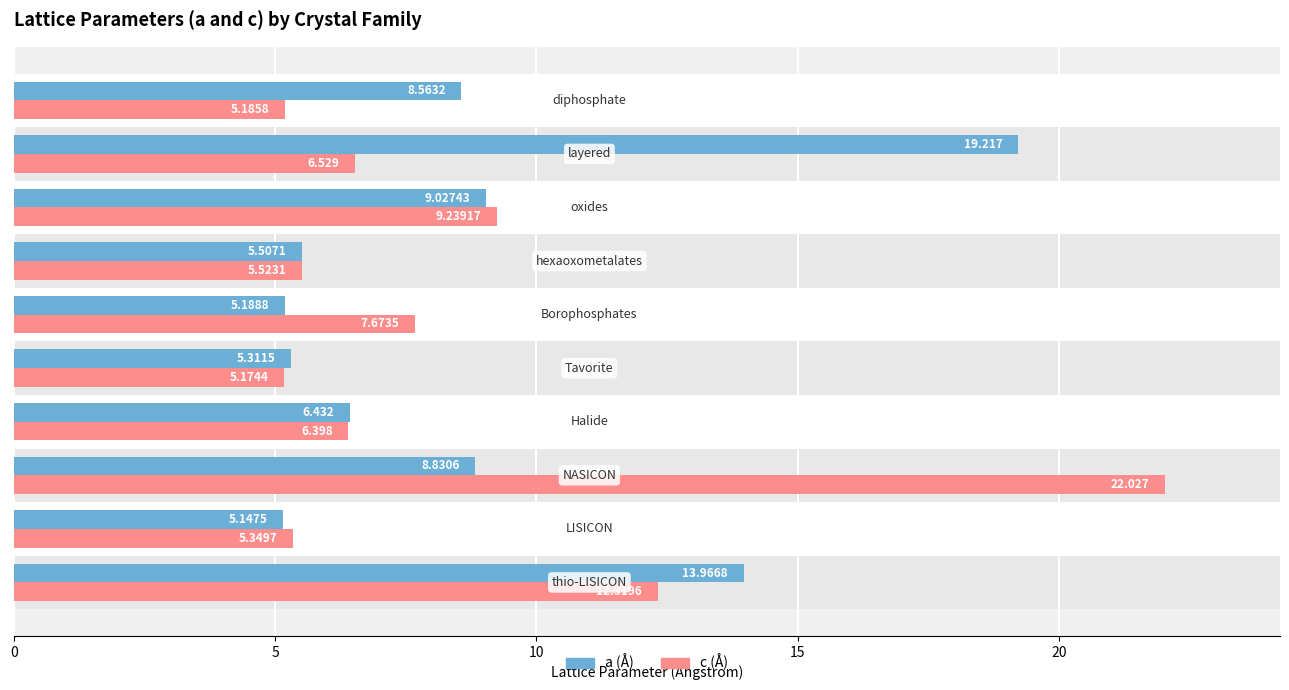

Which series has the widest spread of values?

c